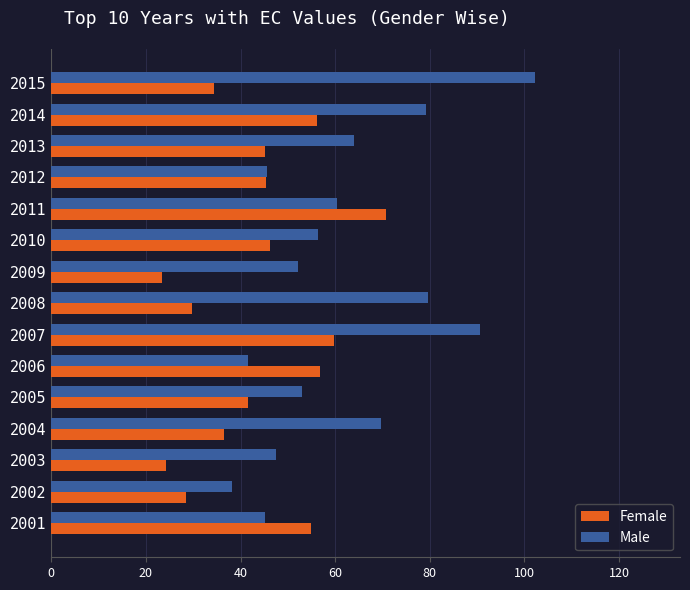

What is the spread (max minus min) of values at 2012?

0.4